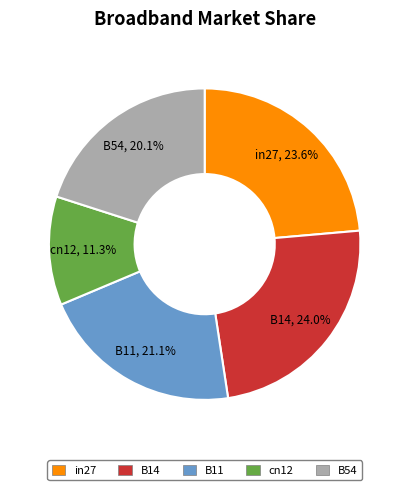

How many slices are in this pie chart?

5